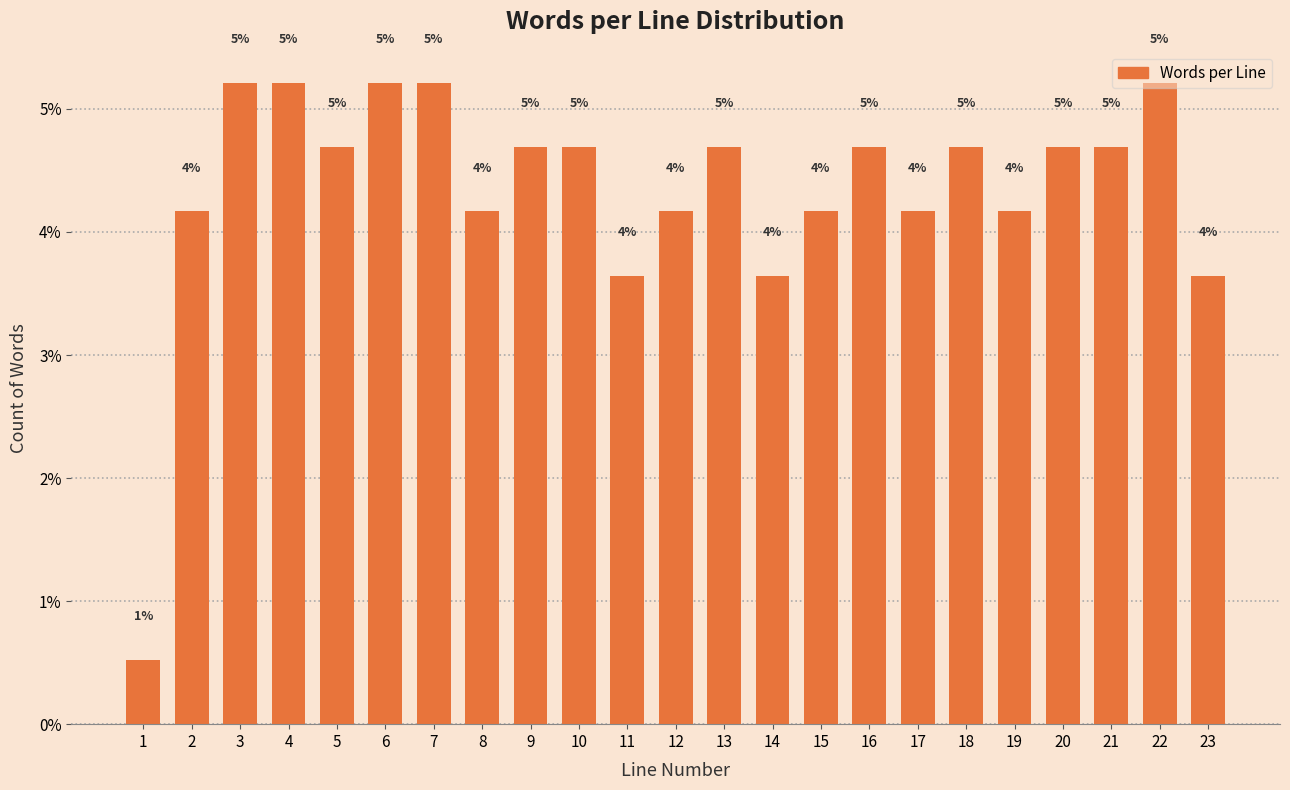

How many bars are there in total?

23